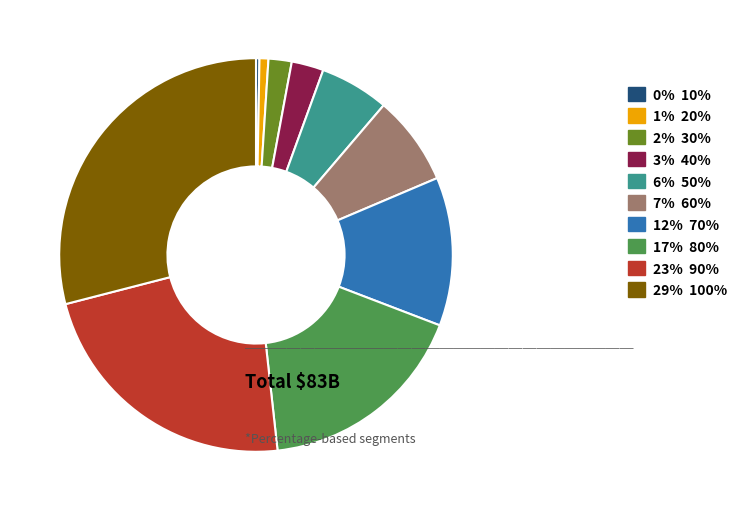

What is the ratio of the value at 12% 70% to the value at 17% 80%?

0.7